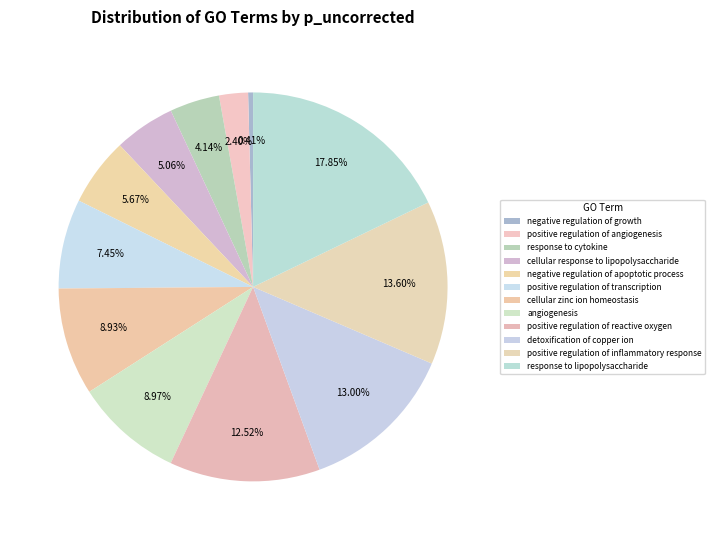

Rank the categories by value from highest to lowest.

response to lipopolysaccharide, positive regulation of inflammatory response, detoxification of copper ion, positive regulation of reactive oxygen, angiogenesis, cellular zinc ion homeostasis, positive regulation of transcription, negative regulation of apoptotic process, cellular response to lipopolysaccharide, response to cytokine, positive regulation of angiogenesis, negative regulation of growth